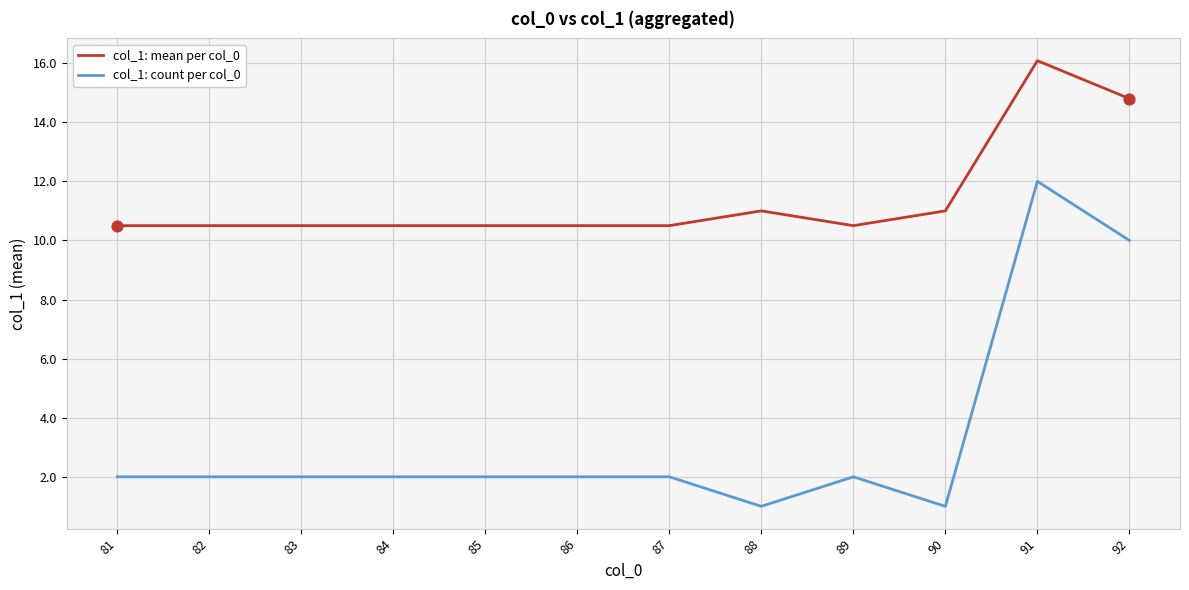

Is the value of col_1: mean per col_0 at 84 greater than the value of col_1: count per col_0 at 82?

Yes